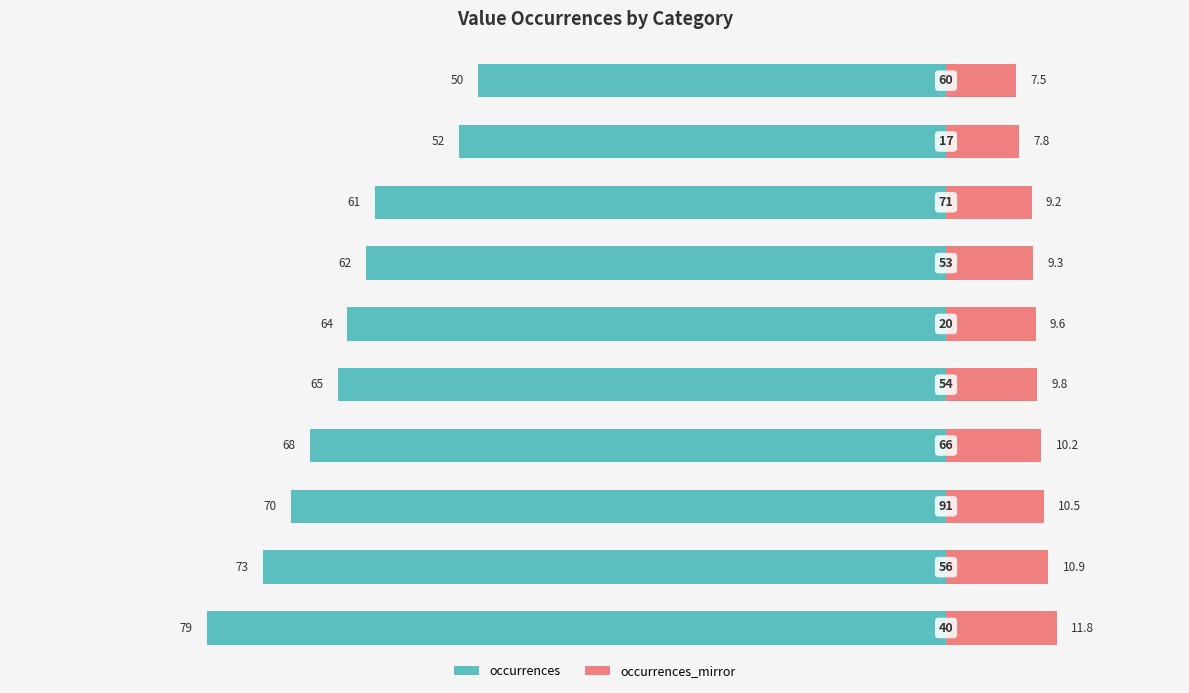

At how many categories does at least one series exceed 6?

10